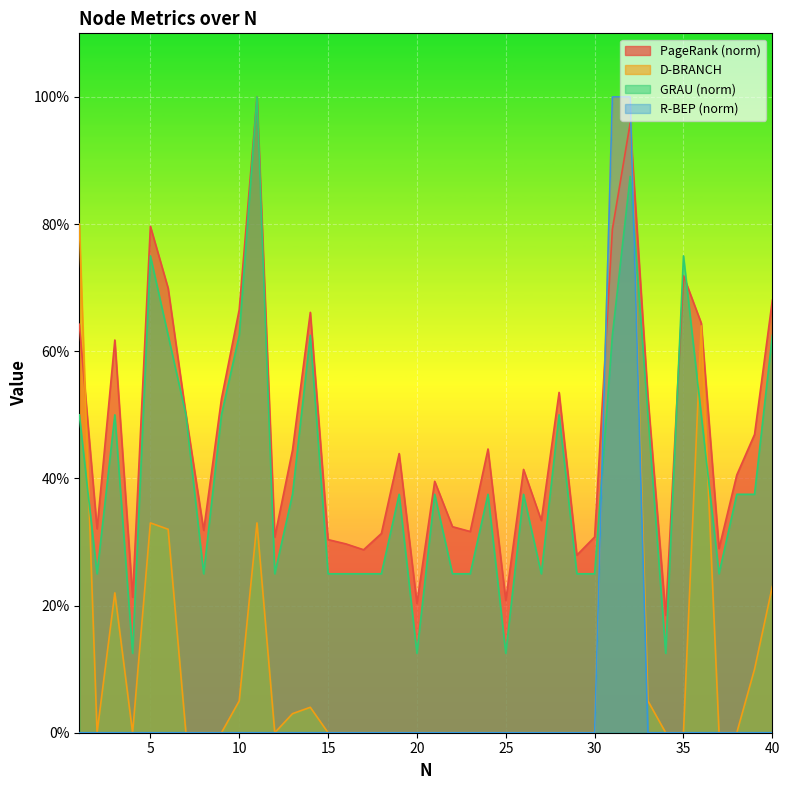

The R-BEP series shows 0.0 at 15. True or false?

True